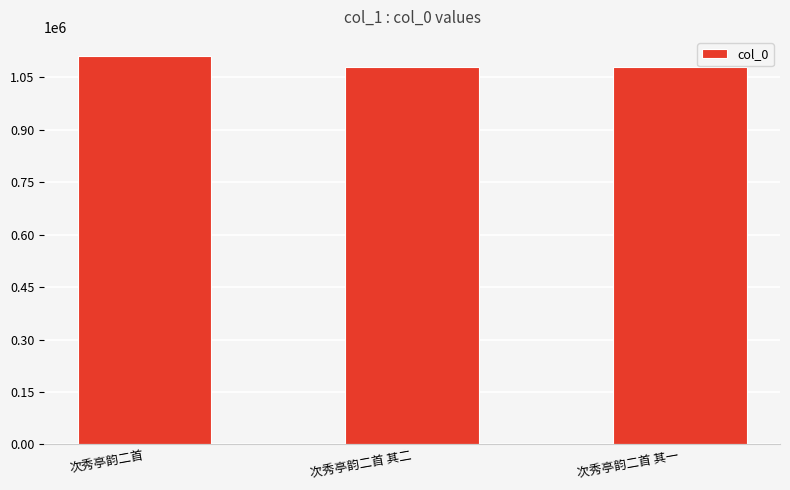

Approximately how many times larger is the value at 次秀亭韵二首 compared to 次秀亭韵二首 其一?

1.0